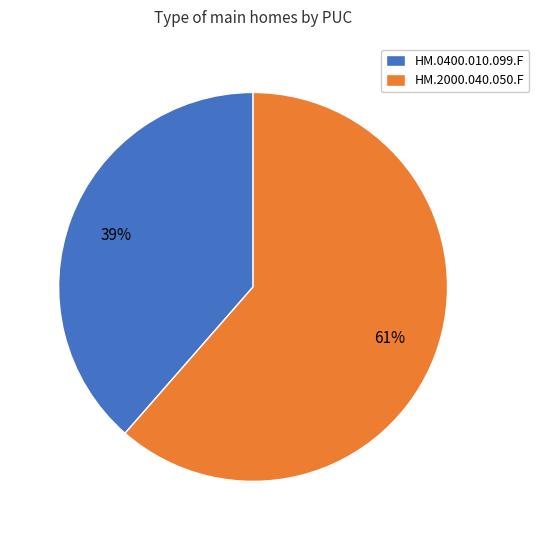

How many segments does this pie chart have?

2